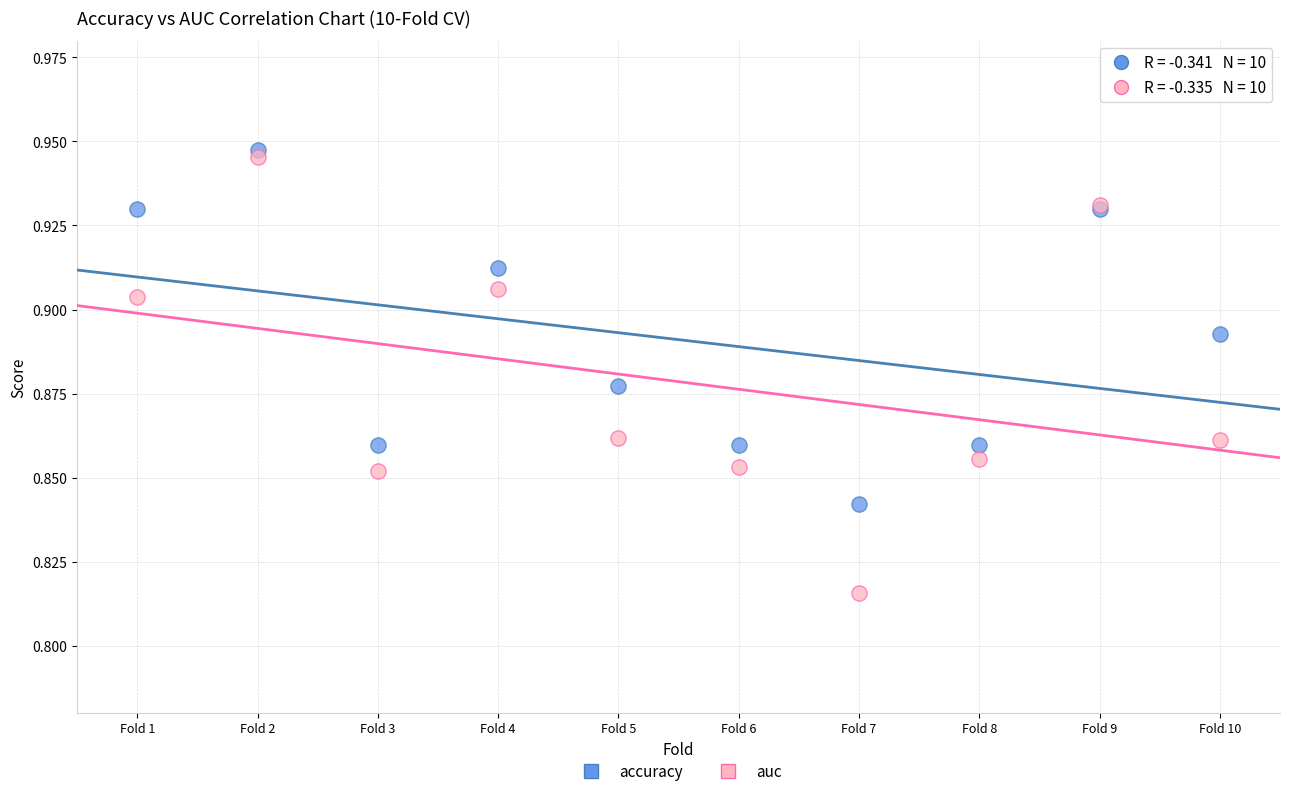

What are all the series names shown in the legend?

accuracy, auc